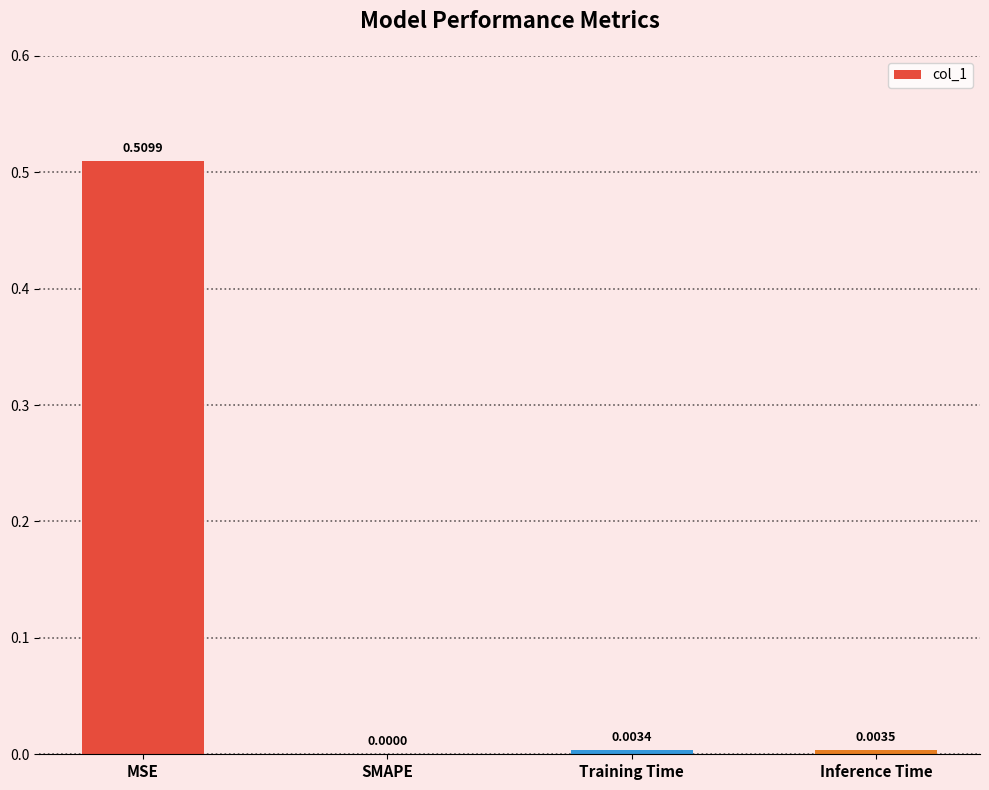

Count the number of values greater than 0.

3